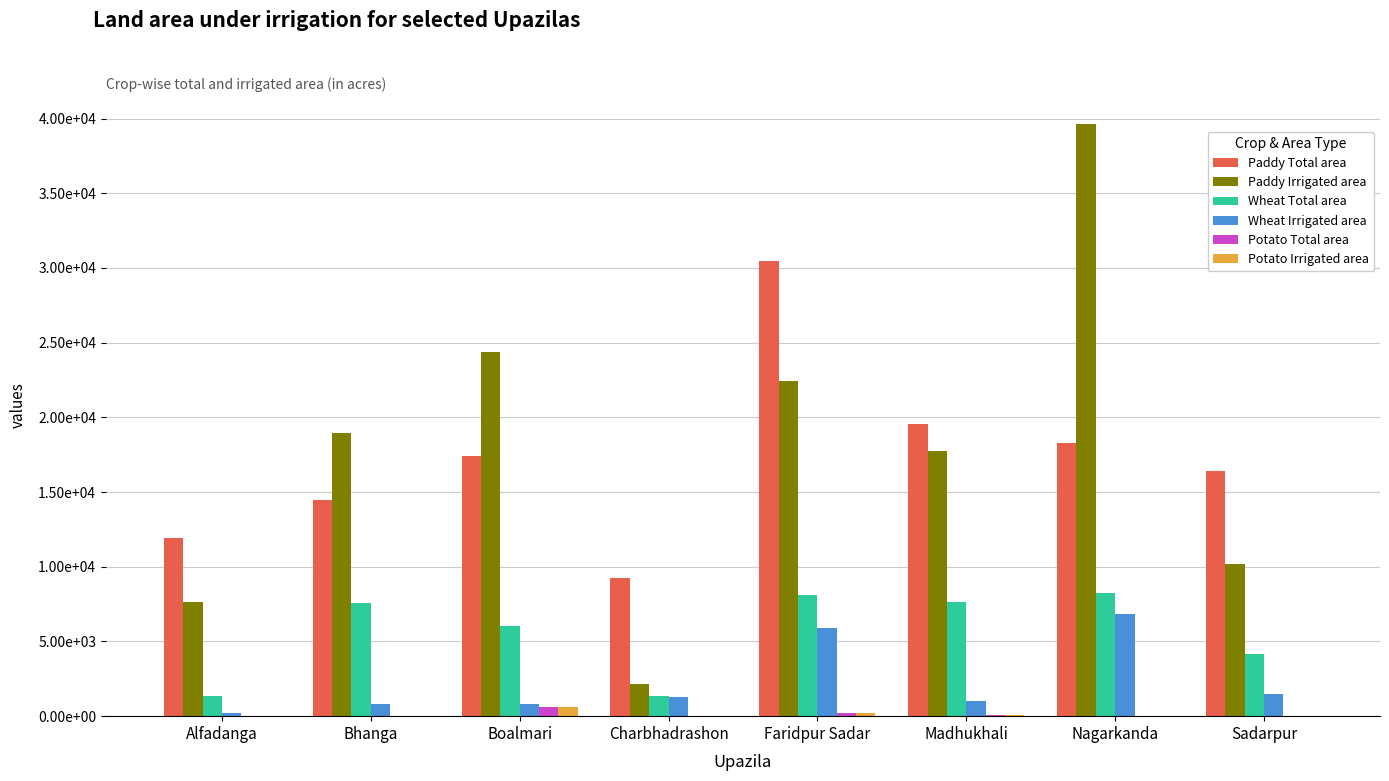

What is the label of the 4th bar from the right?

Faridpur Sadar